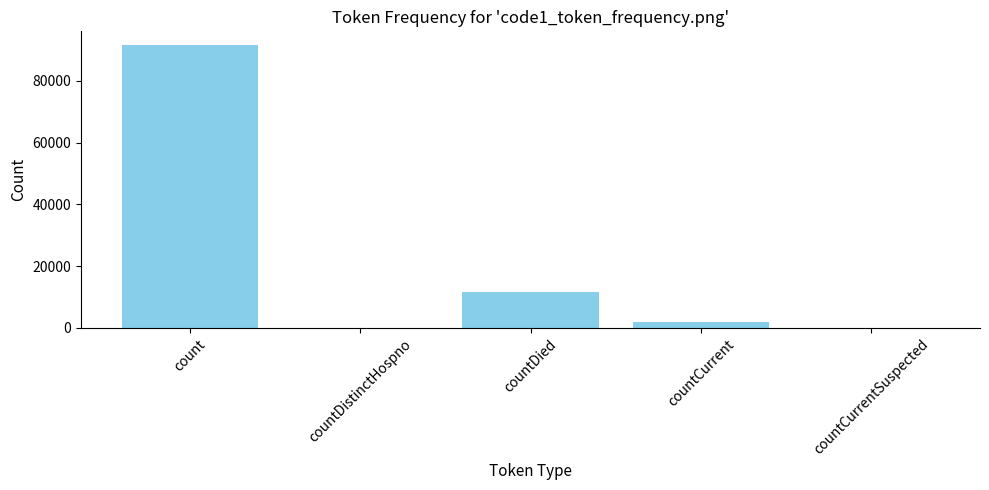

Which label corresponds to the largest value in the chart?

count